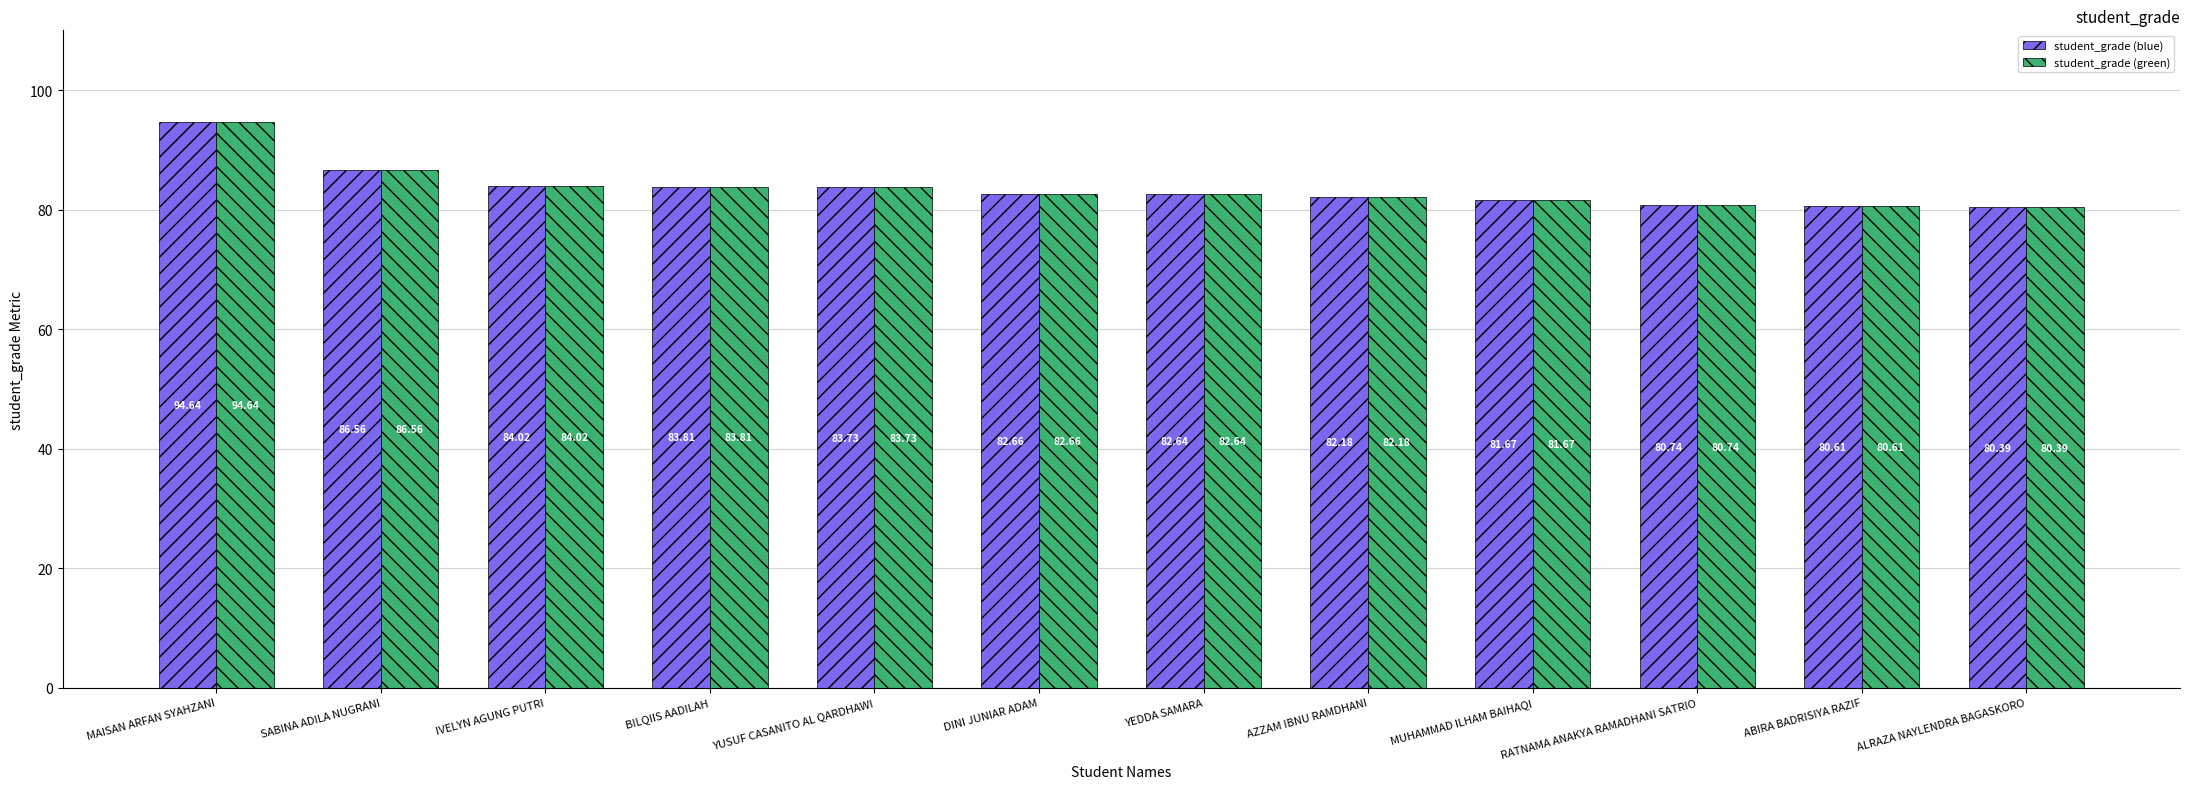

What is the greatest value displayed?

94.6